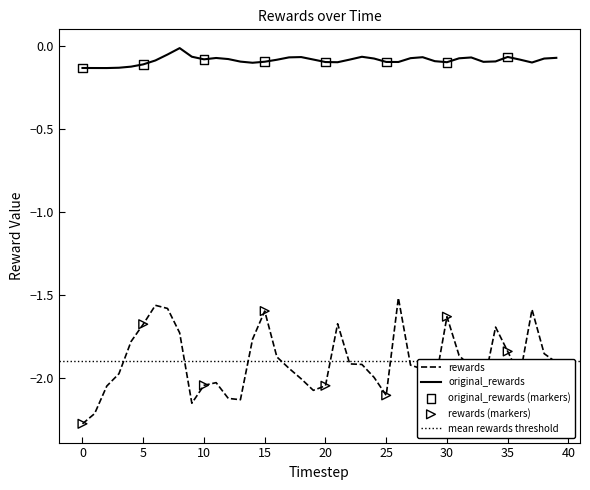

What is the total value across all series at 29?

-2.1